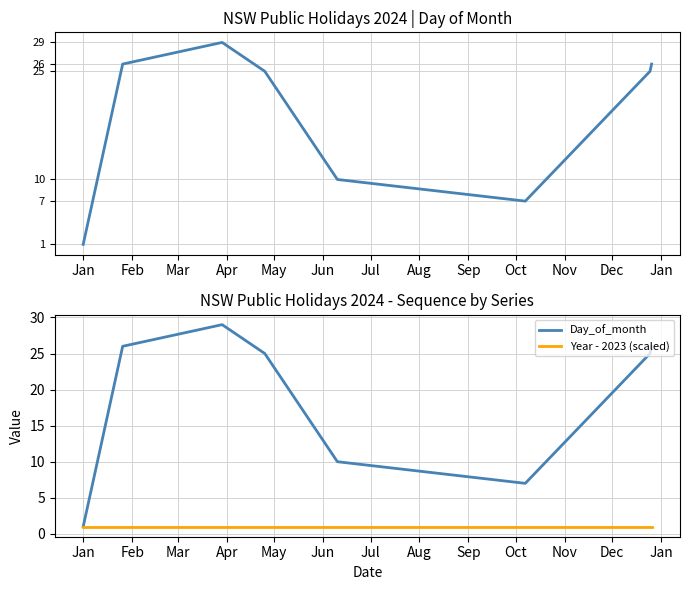

What are all the series names shown in the legend?

Day_of_month, Year - 2023 (scaled)